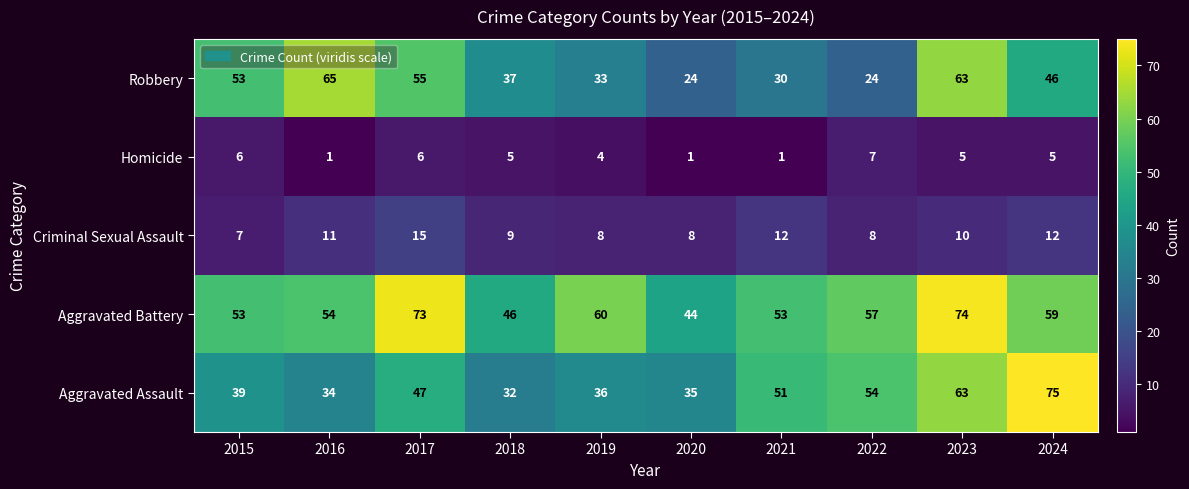

At which category is the sum across all series the highest?

2023